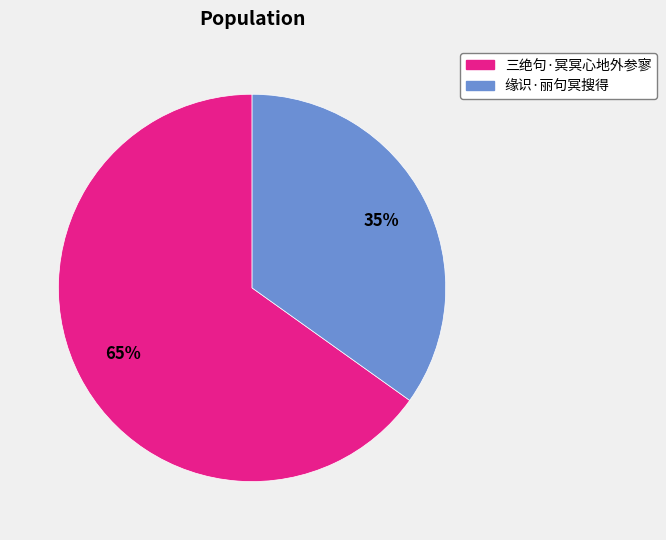

What percentage is the 三绝句·冥冥心地外参寥 slice, to the nearest percent?

65%